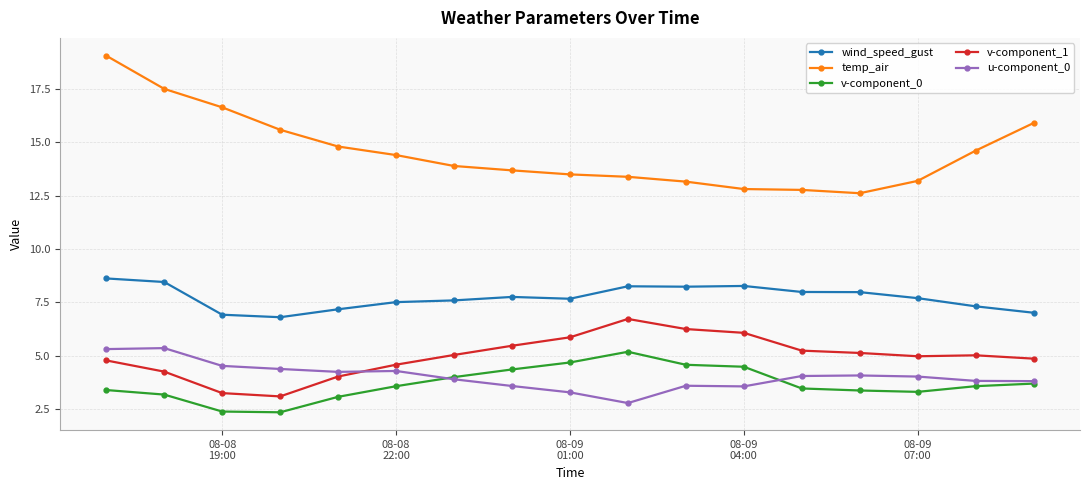

Which series has the largest range (max minus min)?

temp_air